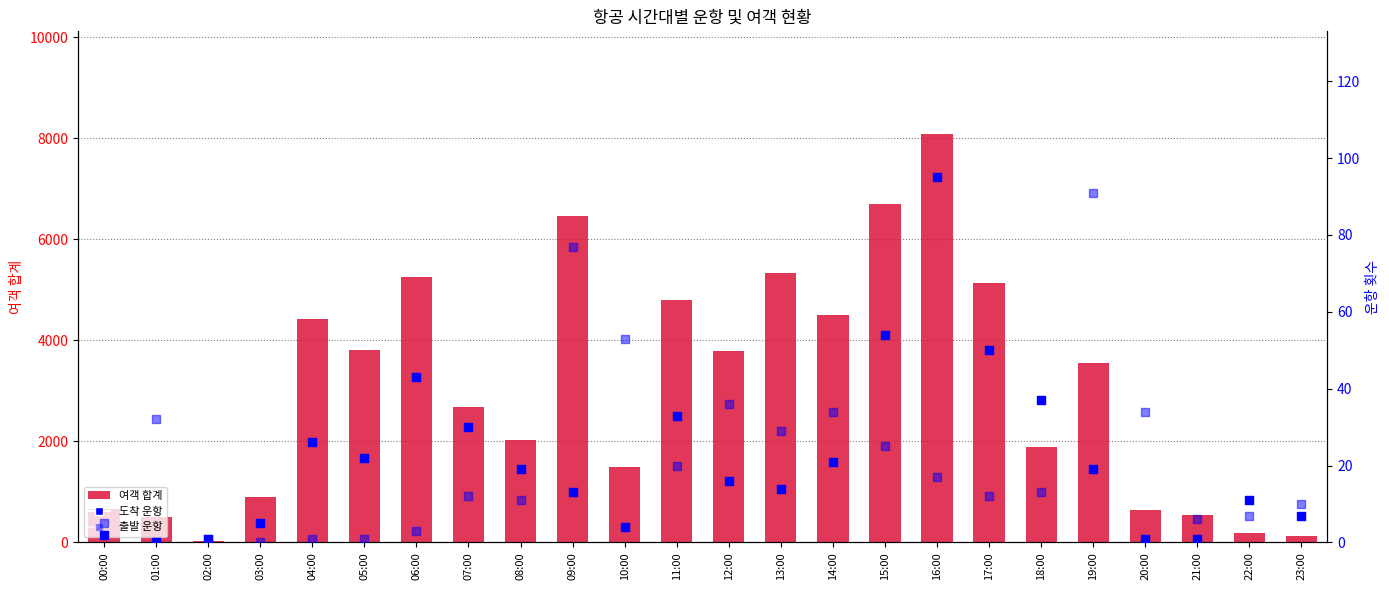

At how many categories does at least one series exceed 5395?

3